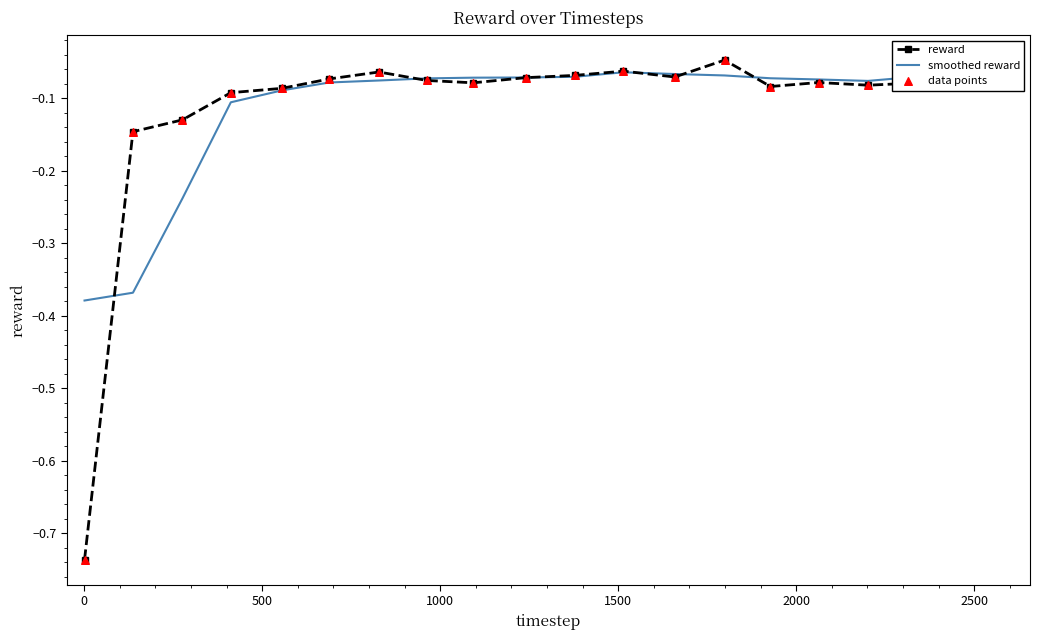

Which series reaches the minimum Y coordinate?

reward